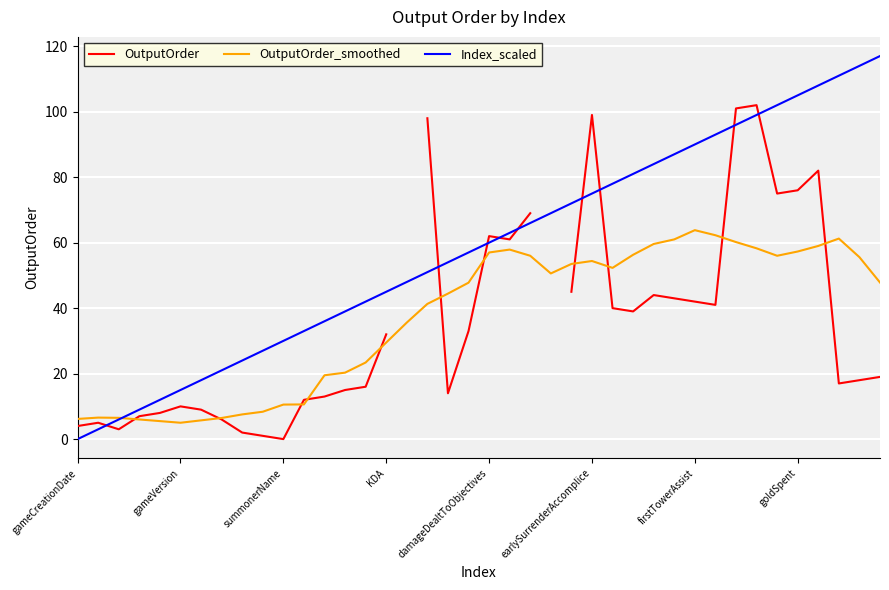

Is it true that Index_scaled equals 39.3 at goldSpent?

False